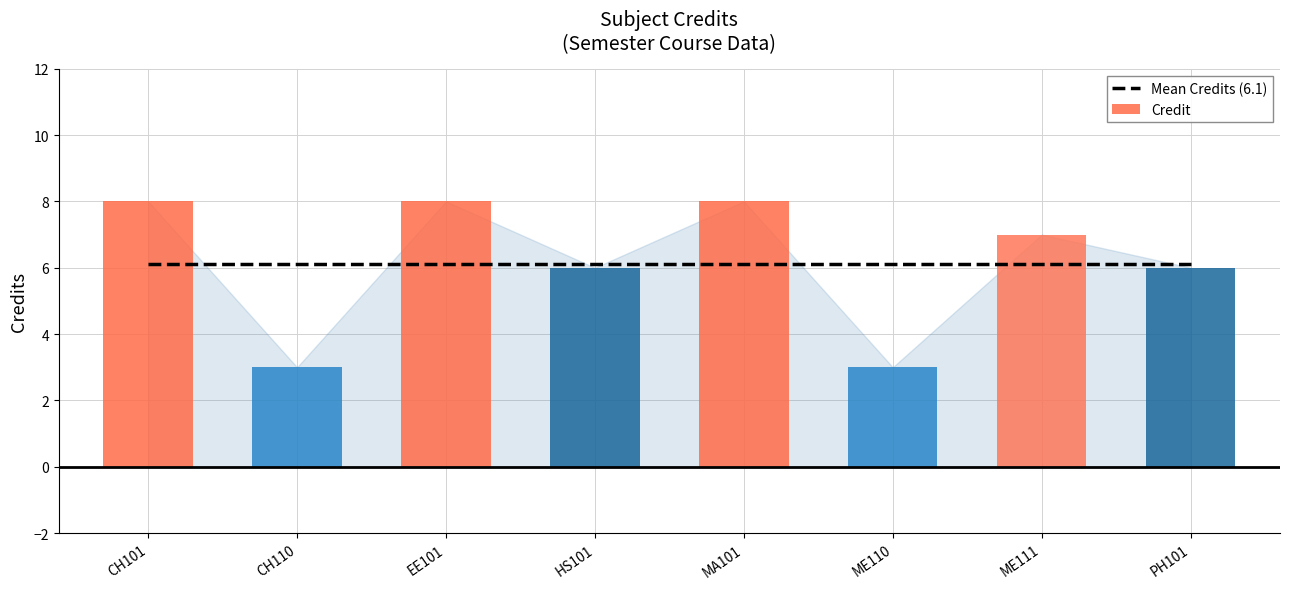

What is the smallest value displayed?

3